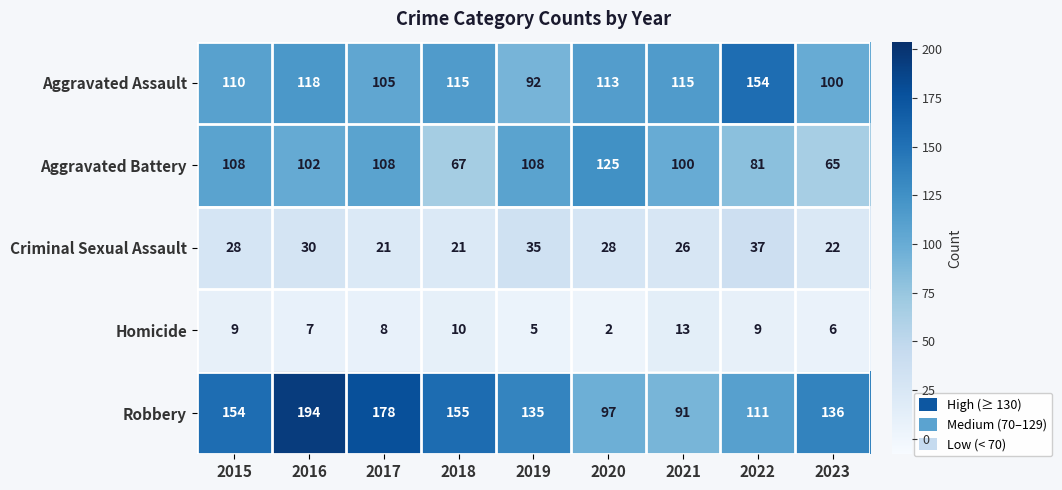

Is it true that Robbery equals 91 at 2021?

True